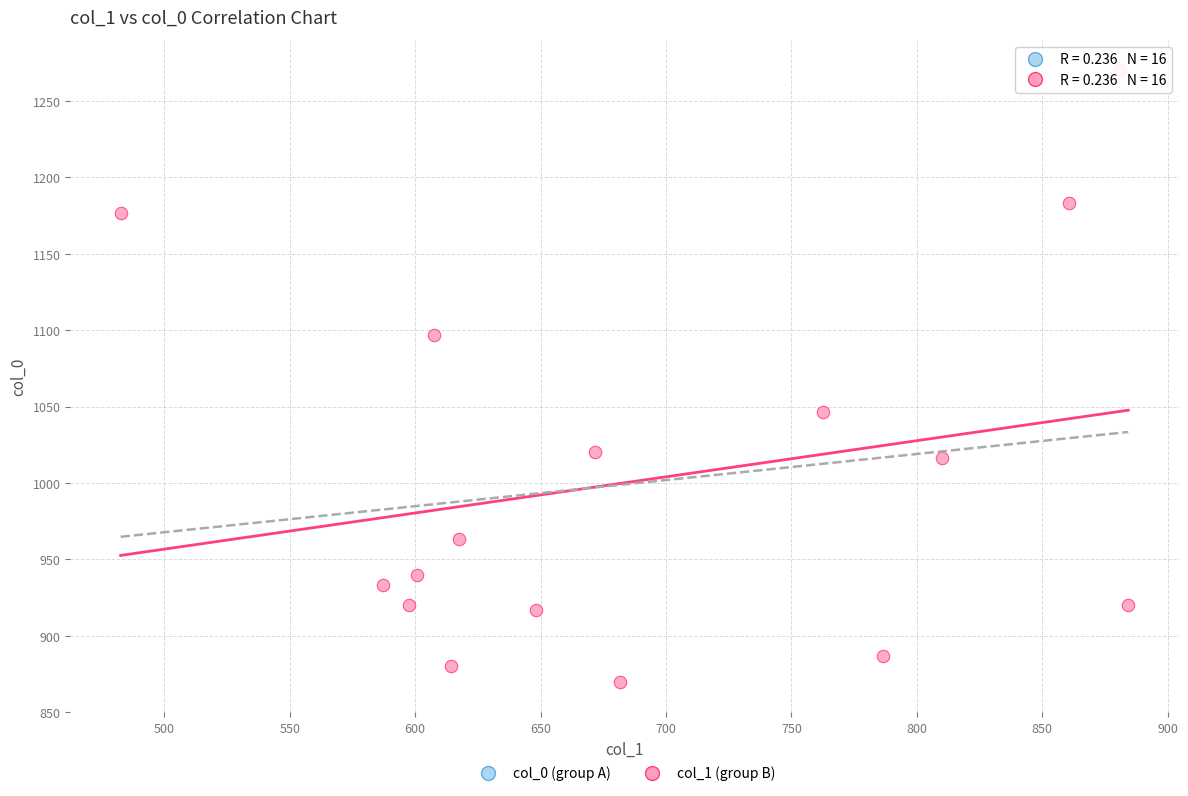

What is the range of X values (max minus min)?

401.6